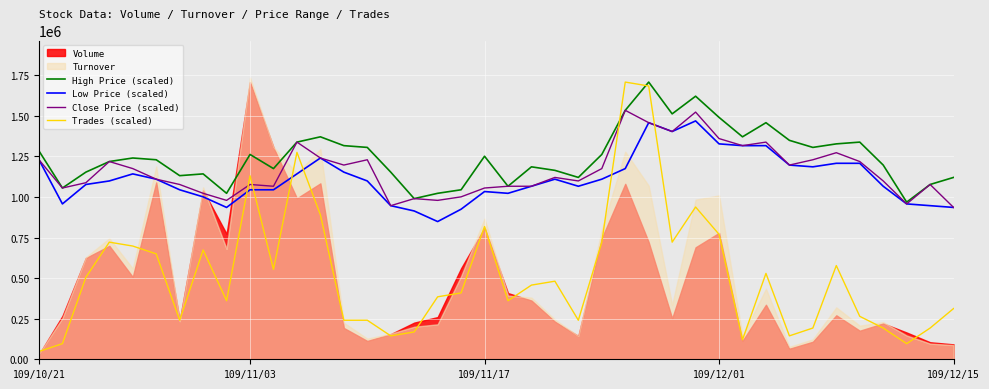

In Low Price (scaled), how many points are higher than both neighbors (excluding endpoints)?

6